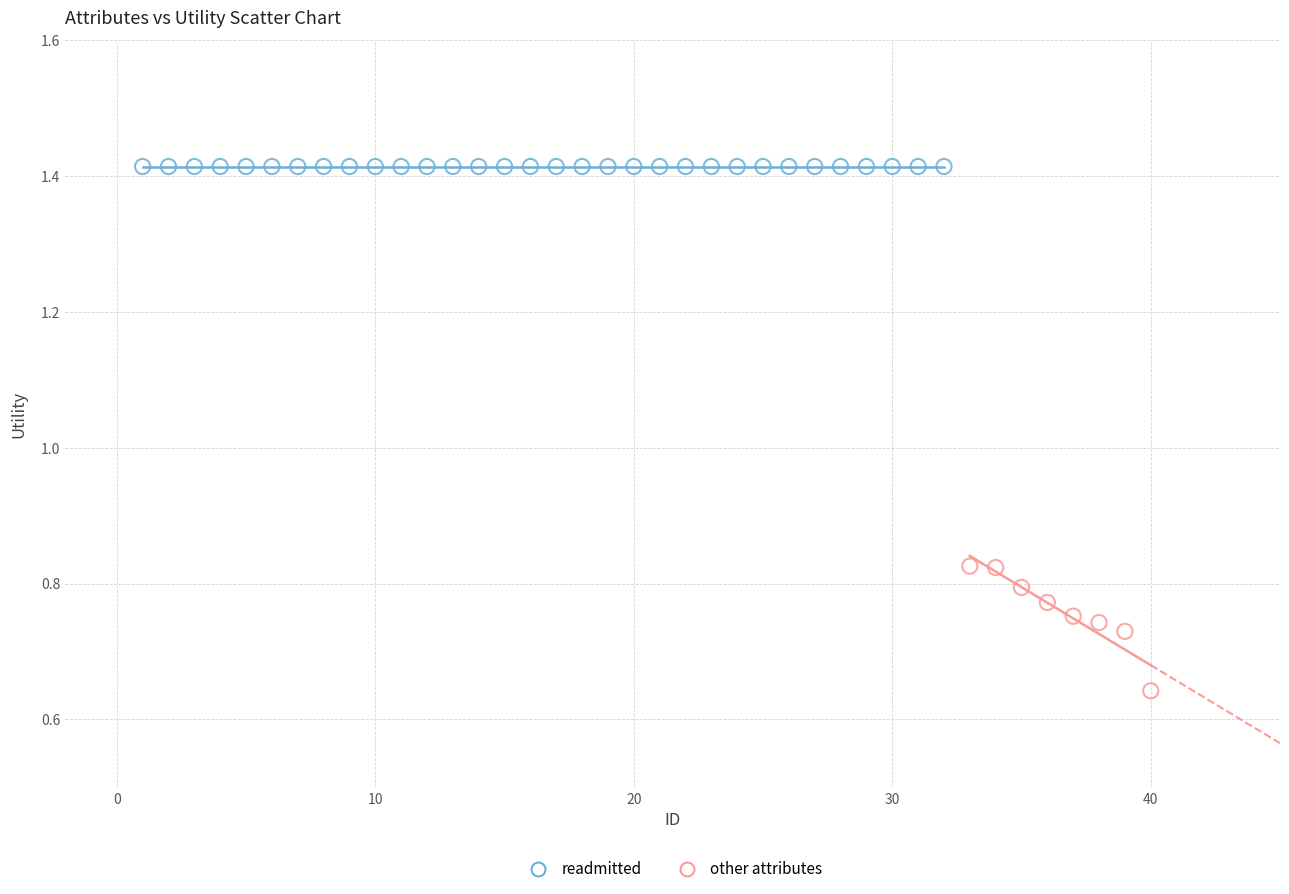

Which series contains the lowest Y value?

other attributes